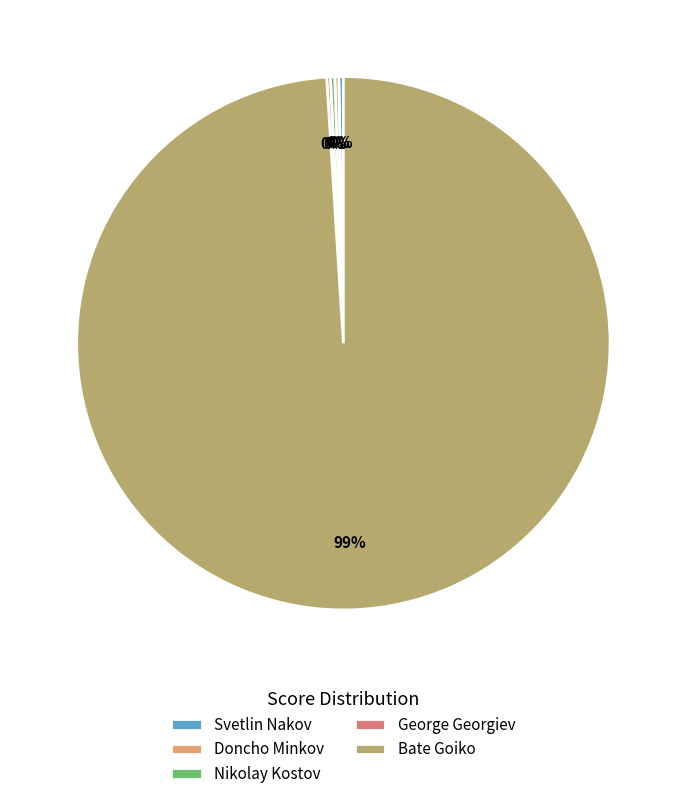

Which slice is the largest?

Bate Goiko